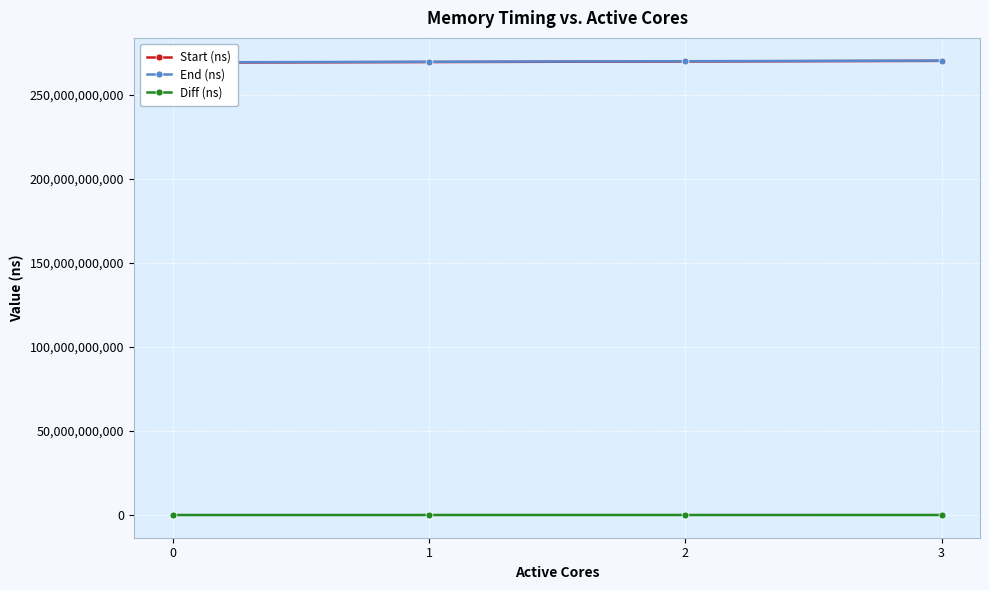

The Diff (ns) series shows 148226200 at 2. True or false?

True